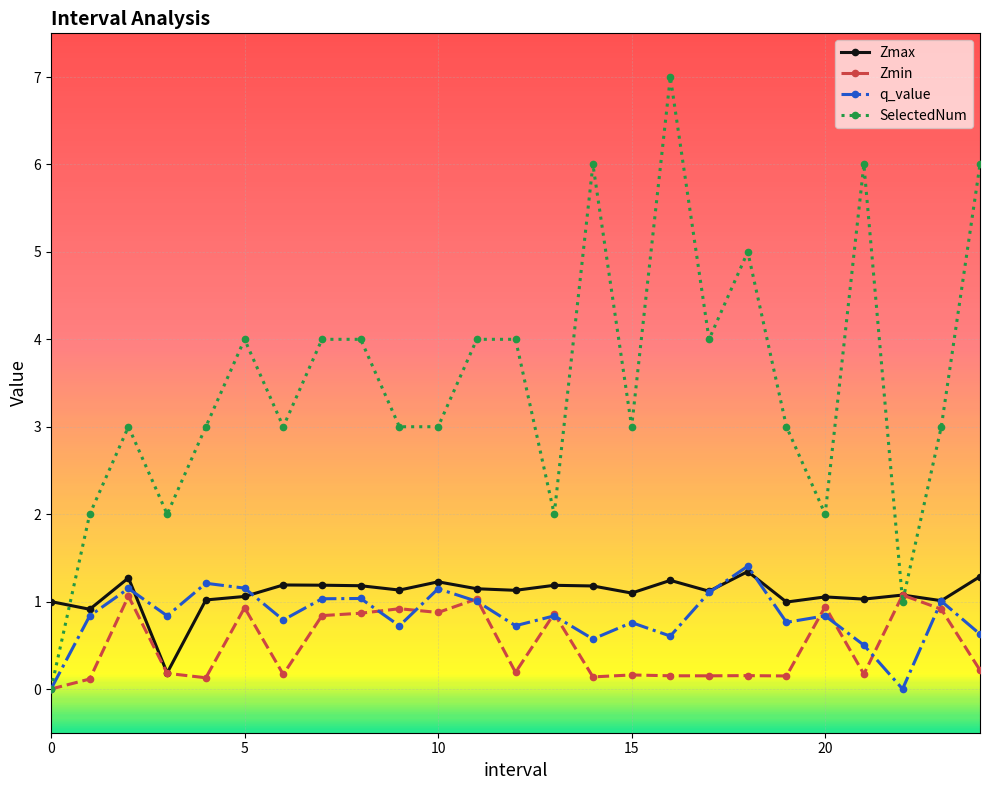

What is the greatest value displayed?

7.0